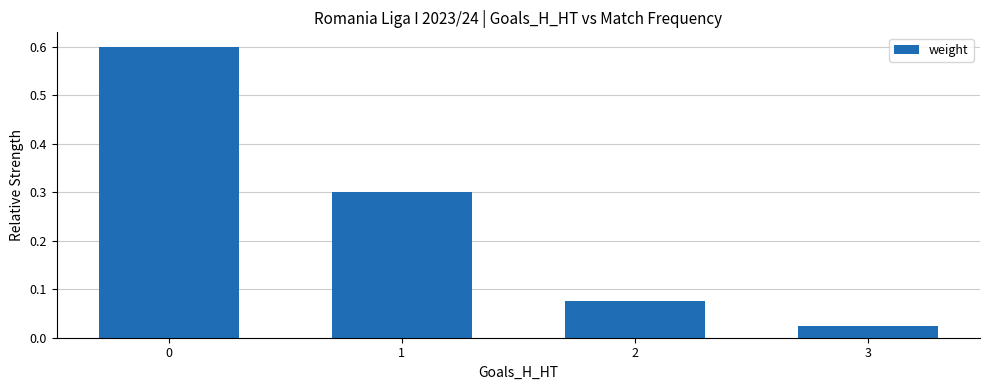

Where is the data nearest to the value 0?

3